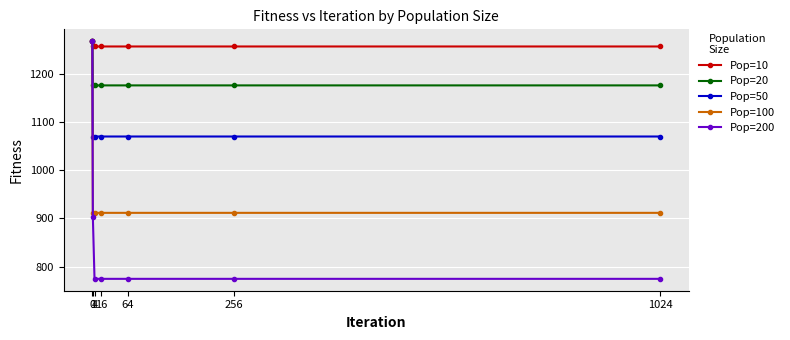

Count the number of data series in this chart.

5